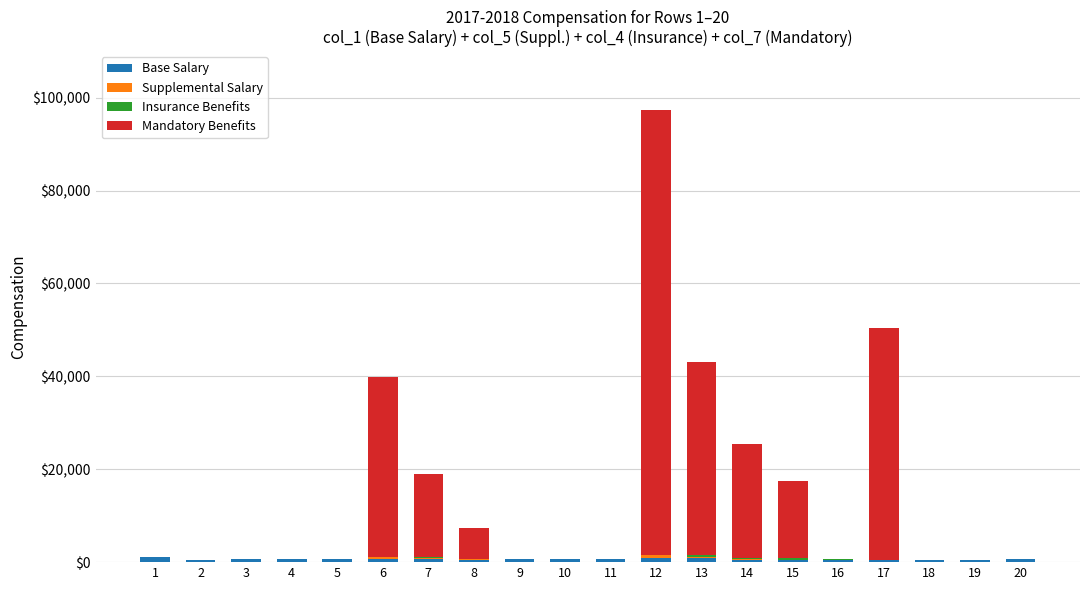

Are the bars grouped side by side (vs. stacked)?

No